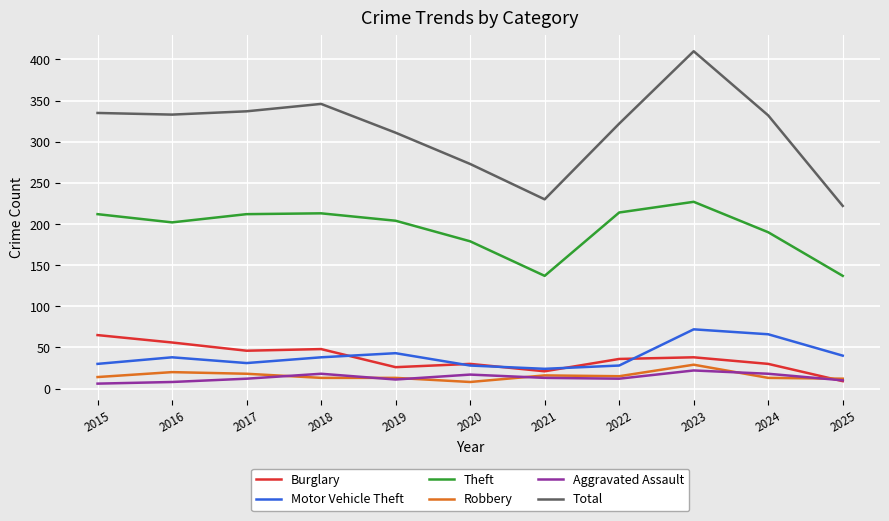

Does the chart have visible grid lines?

Yes